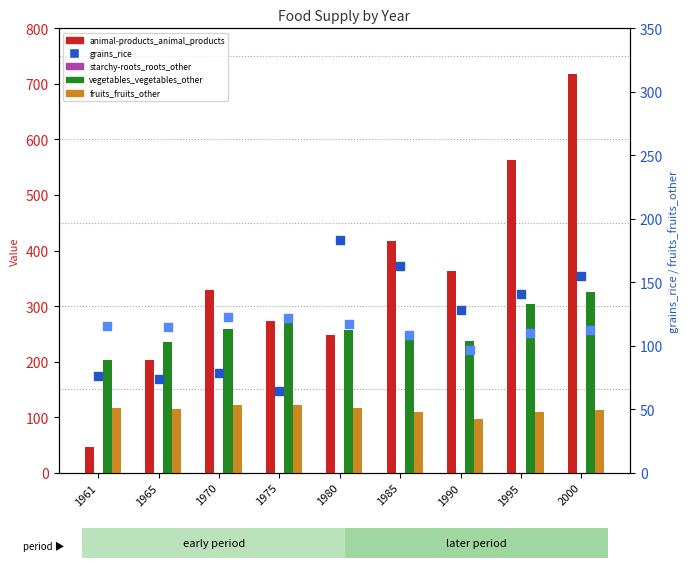

Which series has the largest total across all categories?

animal-products_animal_products